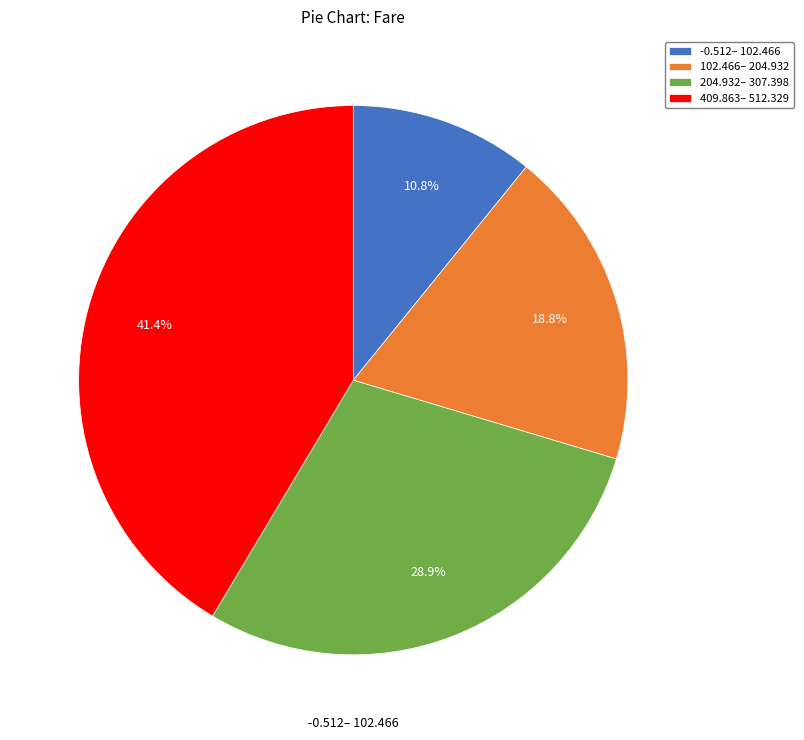

How many slices are in this pie chart?

4